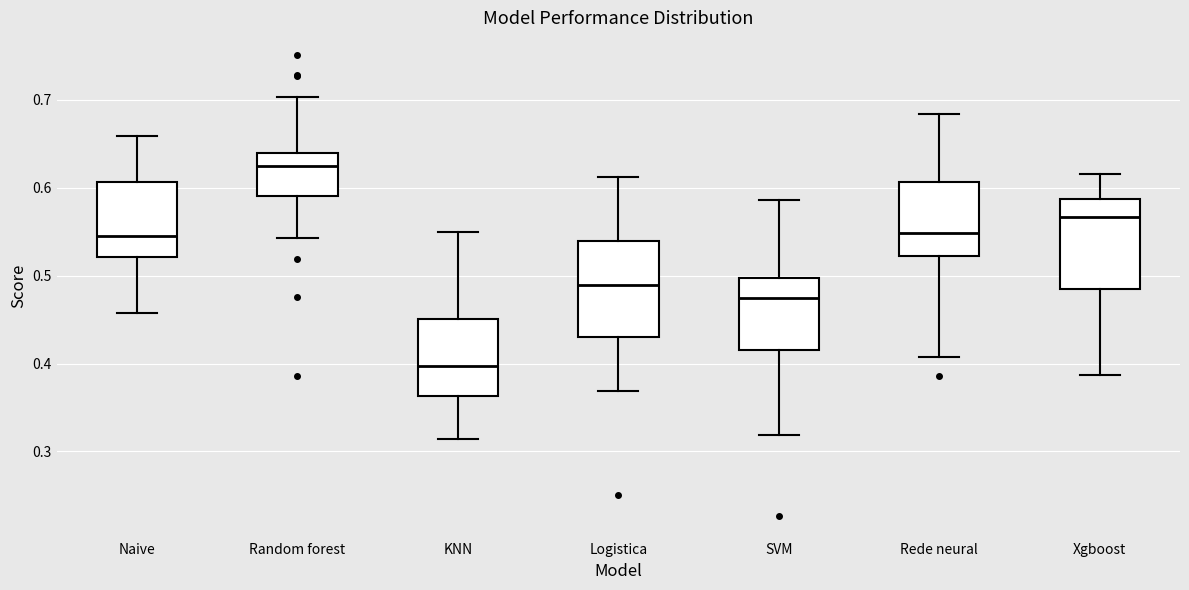

Which box's median line is the lowest?

KNN